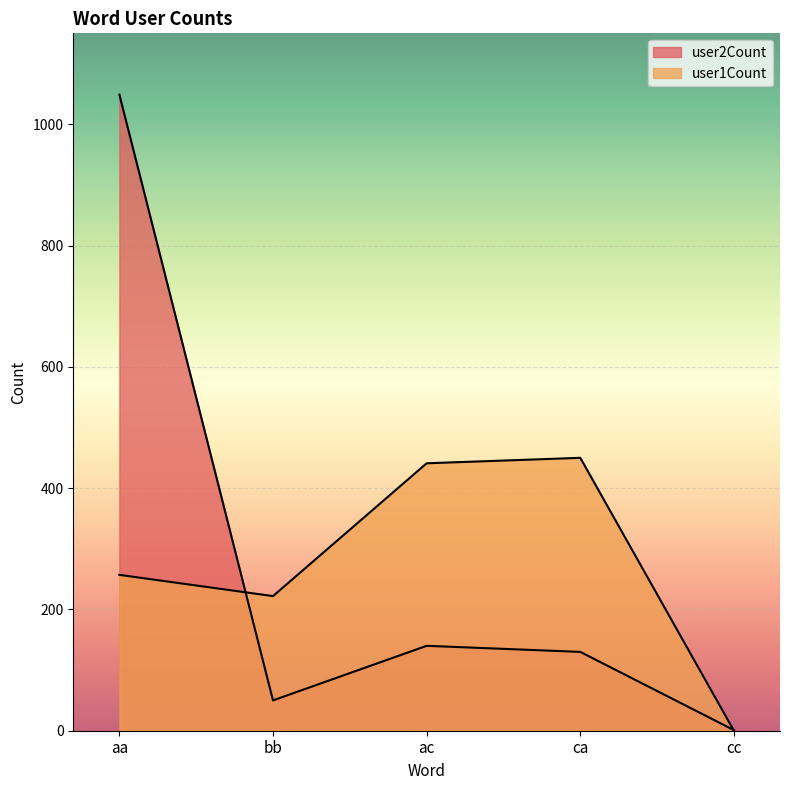

After their last crossing, which series has the higher values: user1Count or user2Count?

user2Count